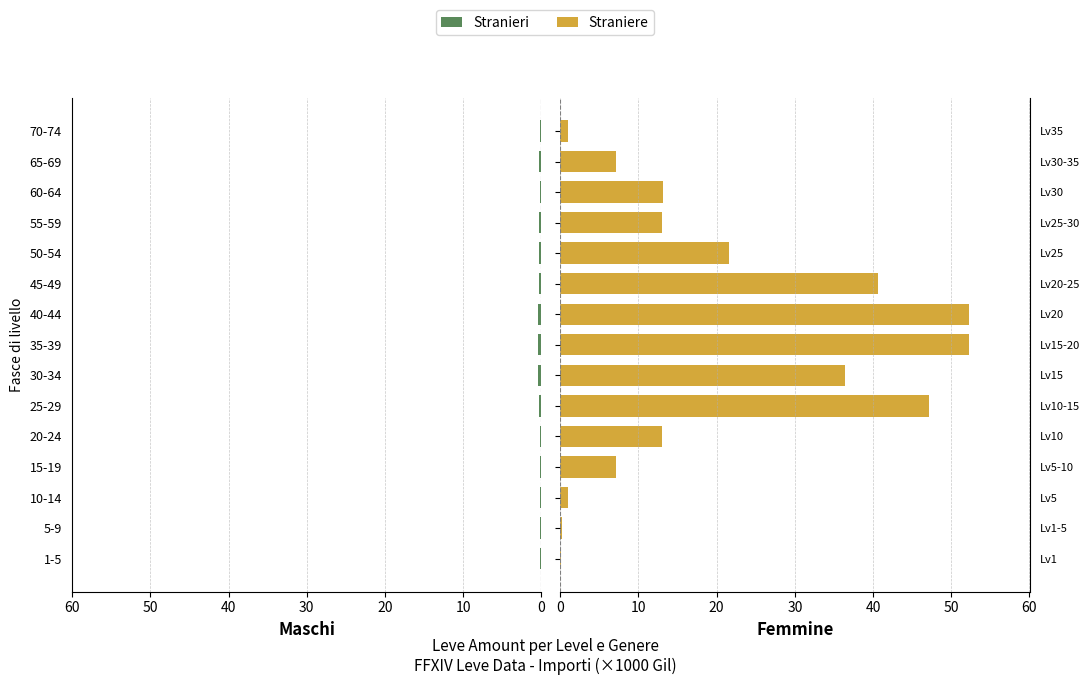

What is the spread (max minus min) of values at 10-14?

0.8